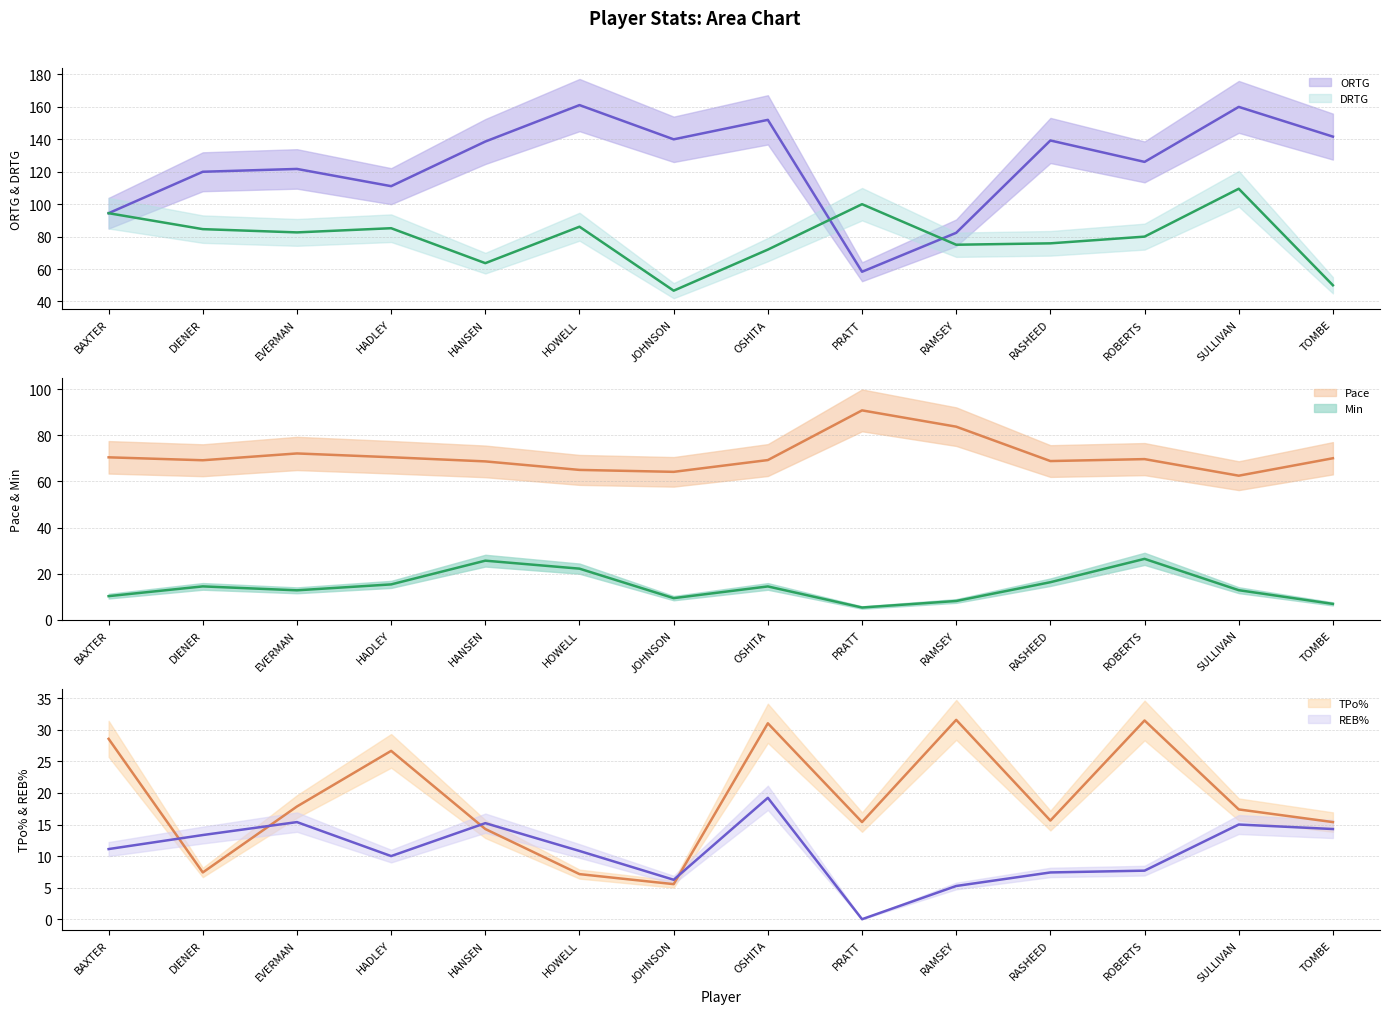

What is the difference between the highest and lowest values at JOHNSON?

134.4